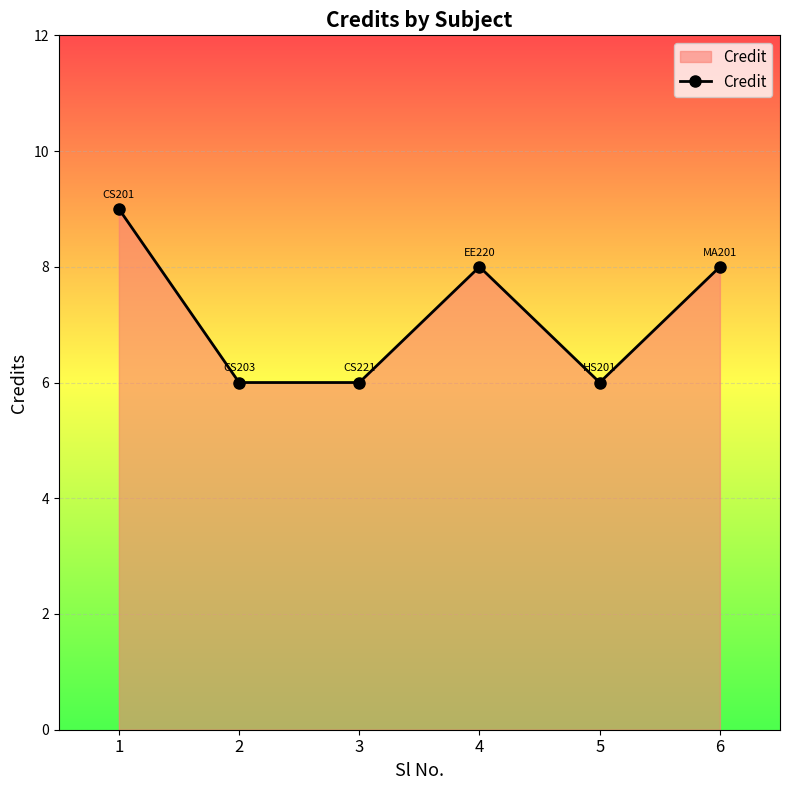

True or false: the data has more than 1 interior local peaks.

False